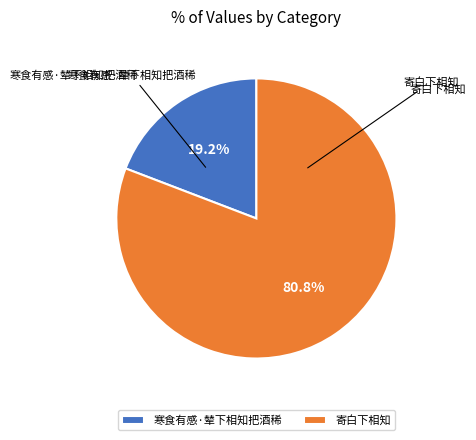

Is it true that 寄白下相知 is 81% of the pie?

True